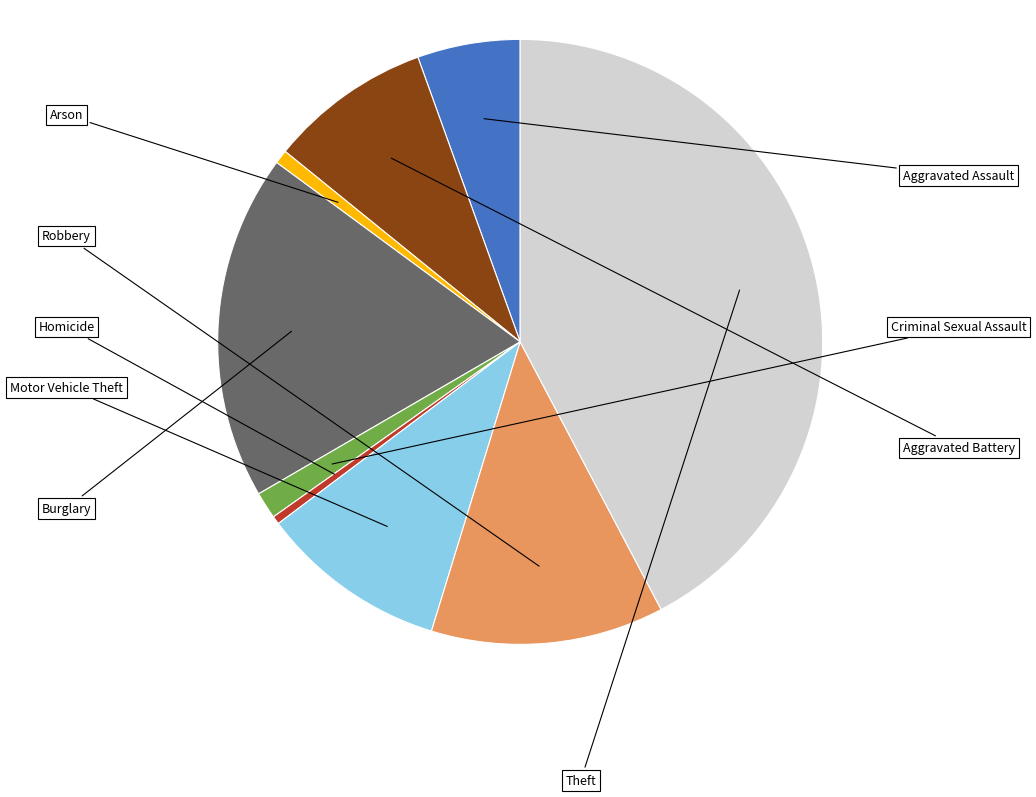

Do Motor Vehicle Theft and Criminal Sexual Assault together represent more than half of the pie?

No